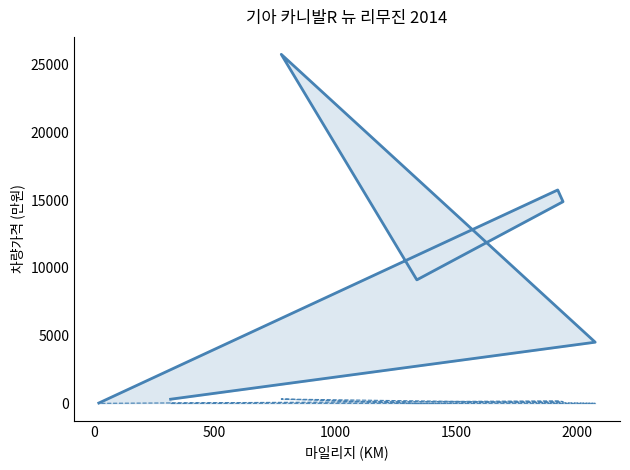

How many lines are shown in the chart?

2